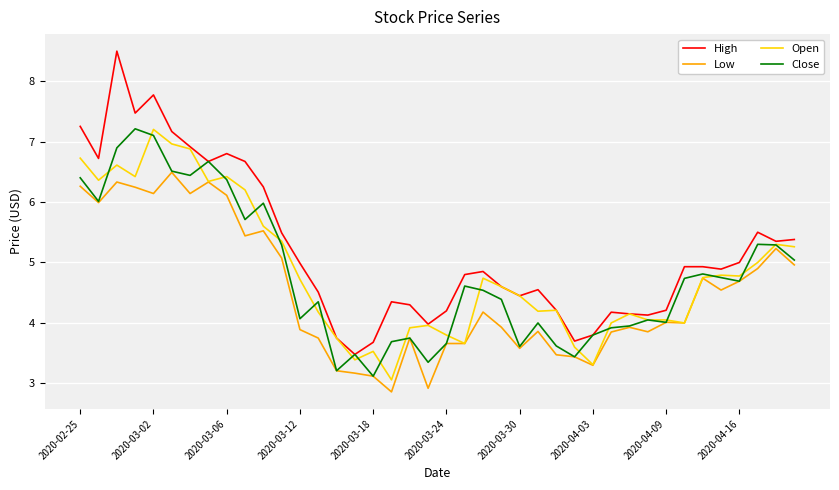

What is the maximum value shown in the chart?

8.5